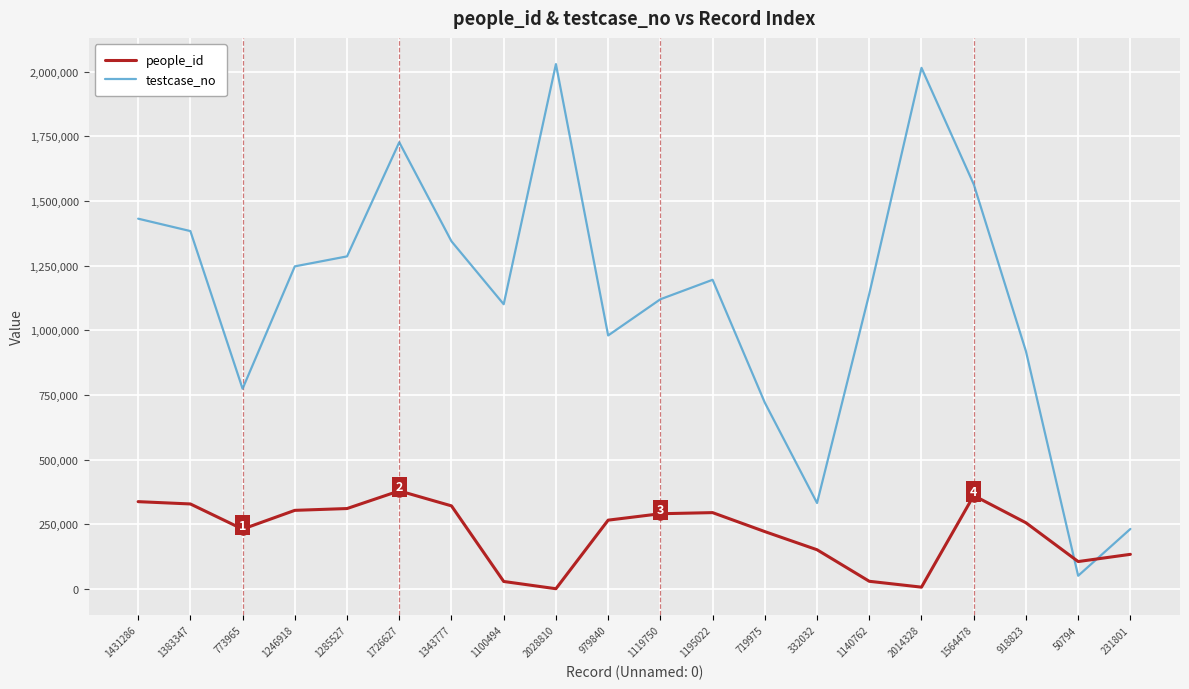

Rank the series by their maximum value, from lowest to highest.

people_id, testcase_no